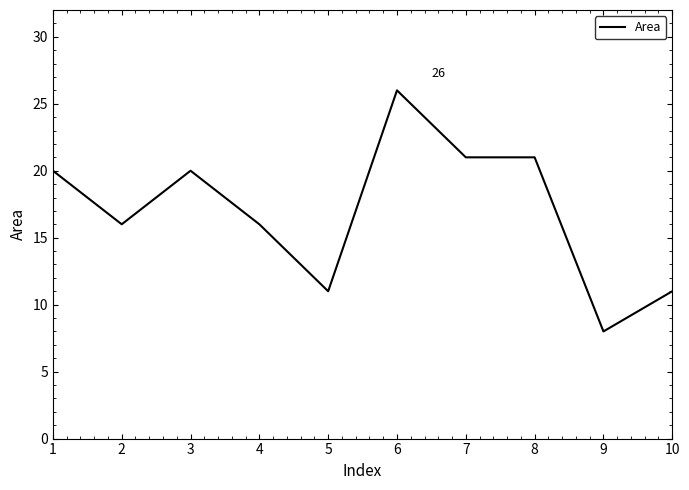

How many lines are shown in the chart?

1